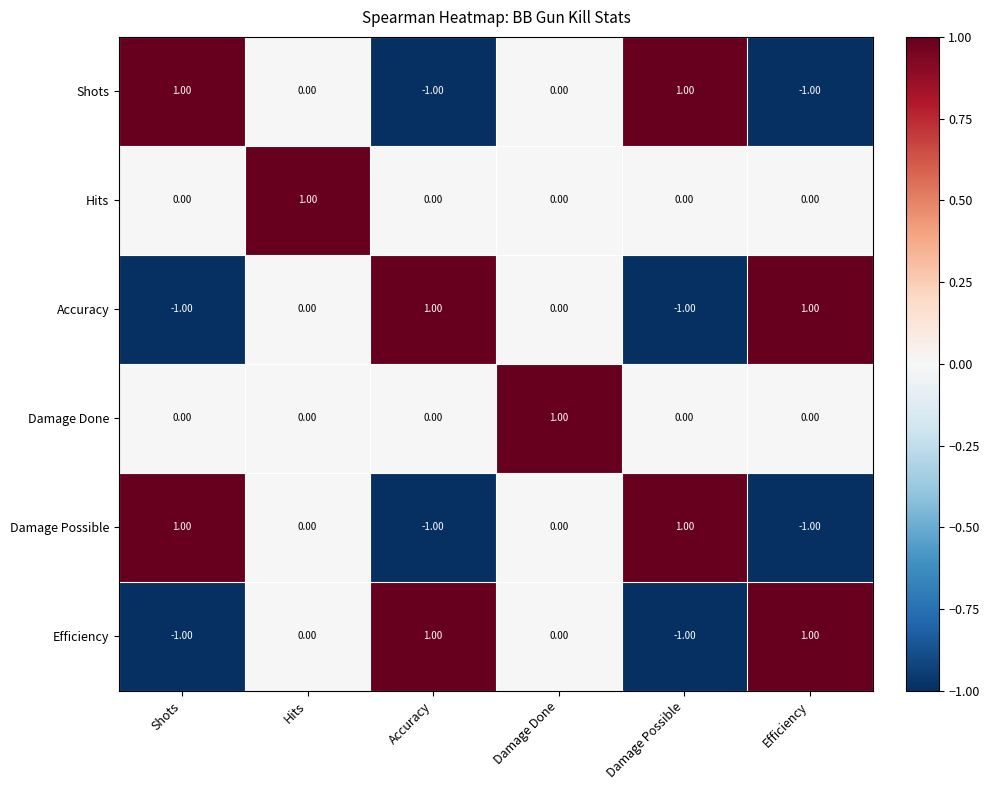

At which label does Shots first exceed 0?

Shots